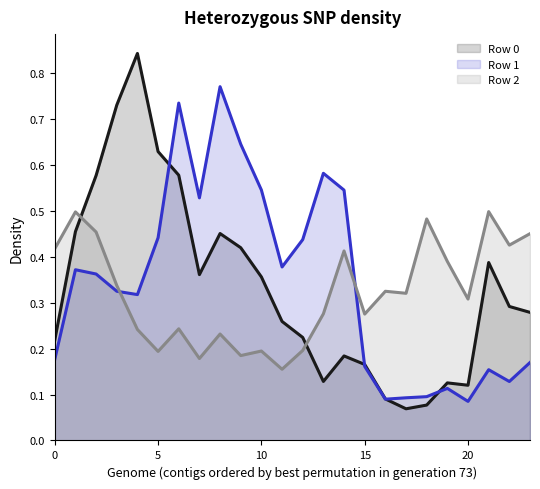

What is the value of the Row 1 line point at the 22nd from the left?

0.2